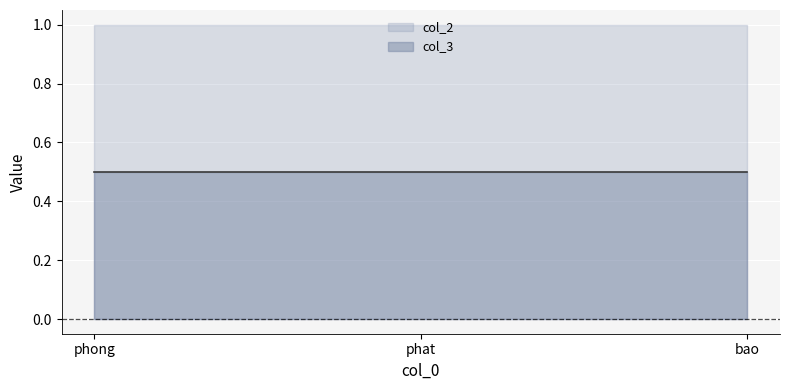

Rank the series by their average value, from highest to lowest.

col_2, col_3